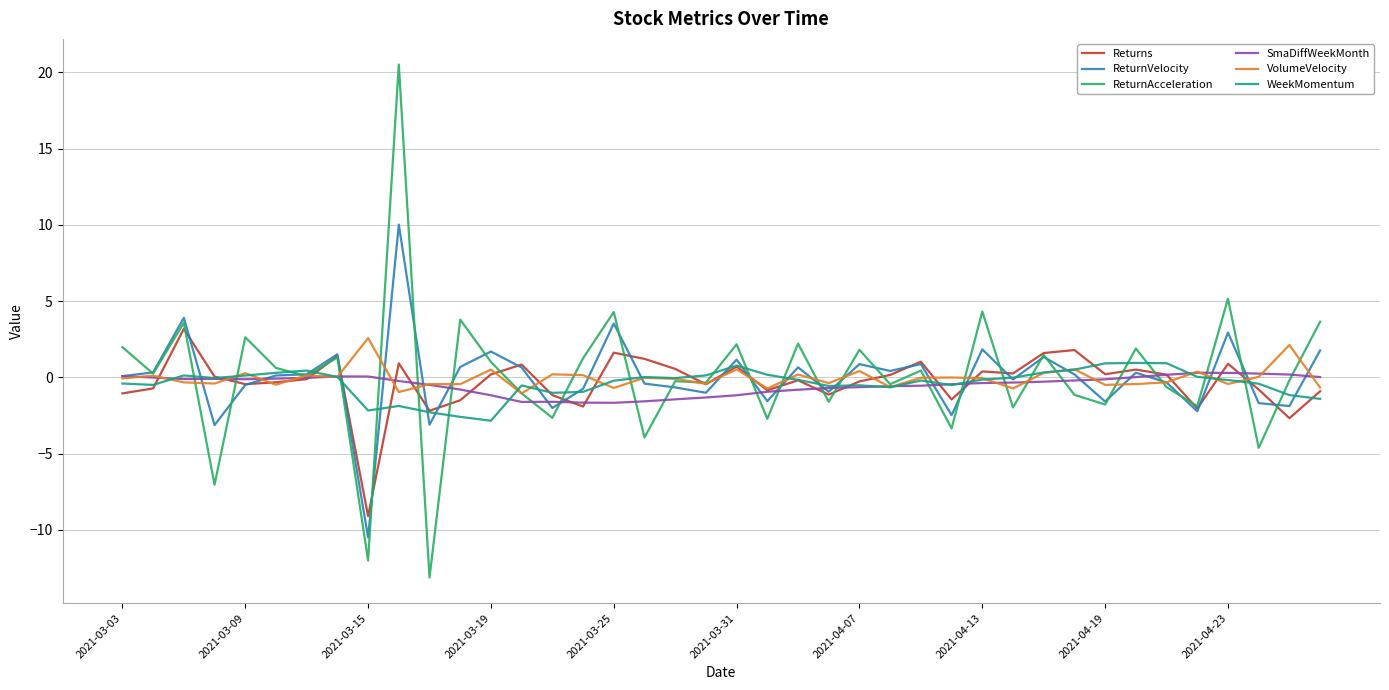

What is the minimum value for WeekMomentum?

-2.8